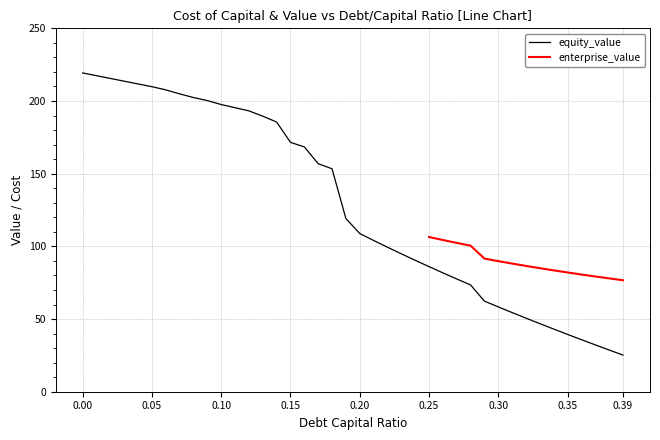

What is the lowest value of the equity_value series?

25.2